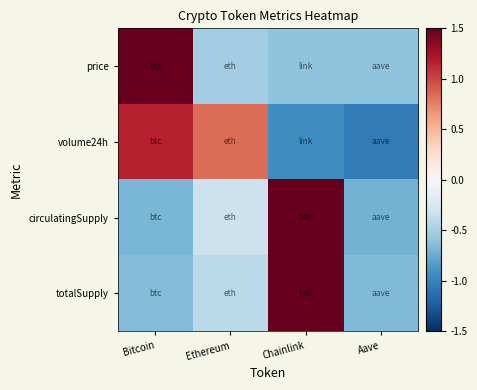

At which category does the chart reach its peak across all series?

Bitcoin